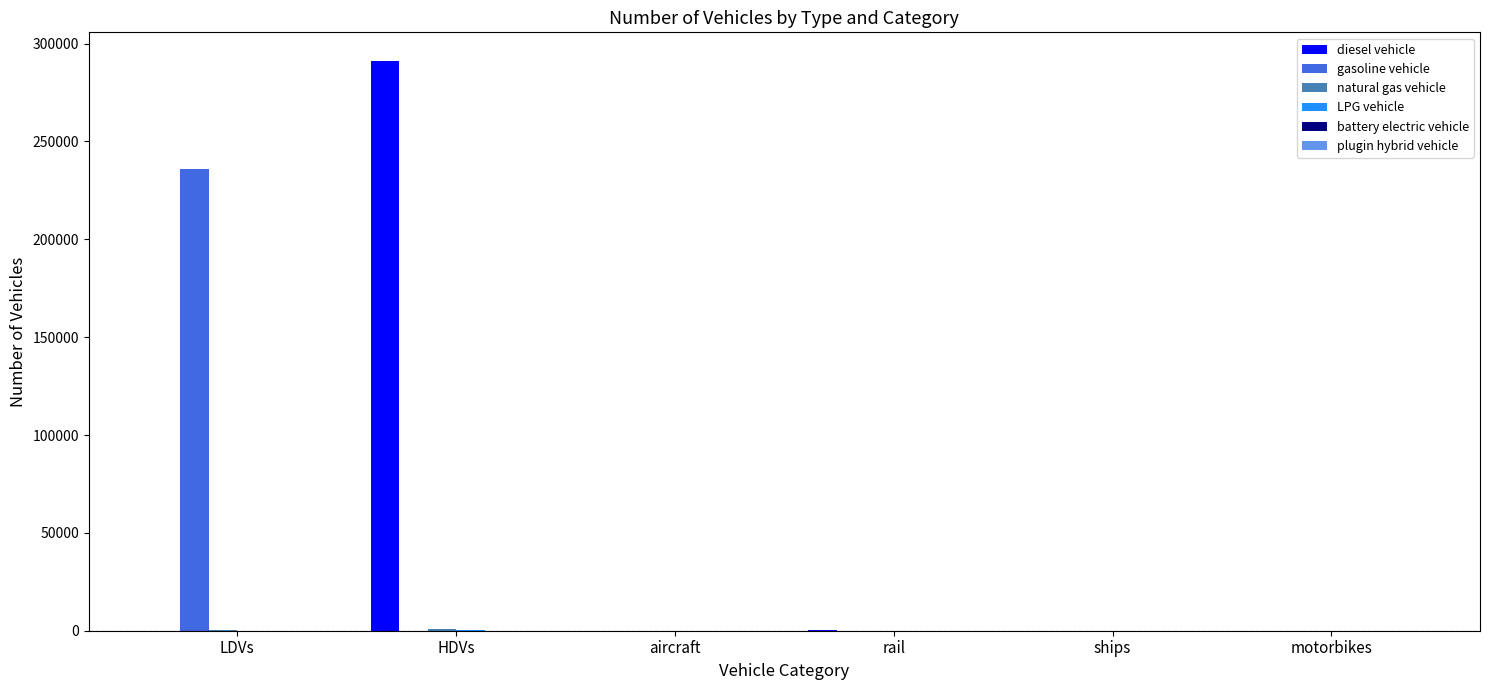

Between HDVs and rail, which series saw the biggest shift?

diesel vehicle